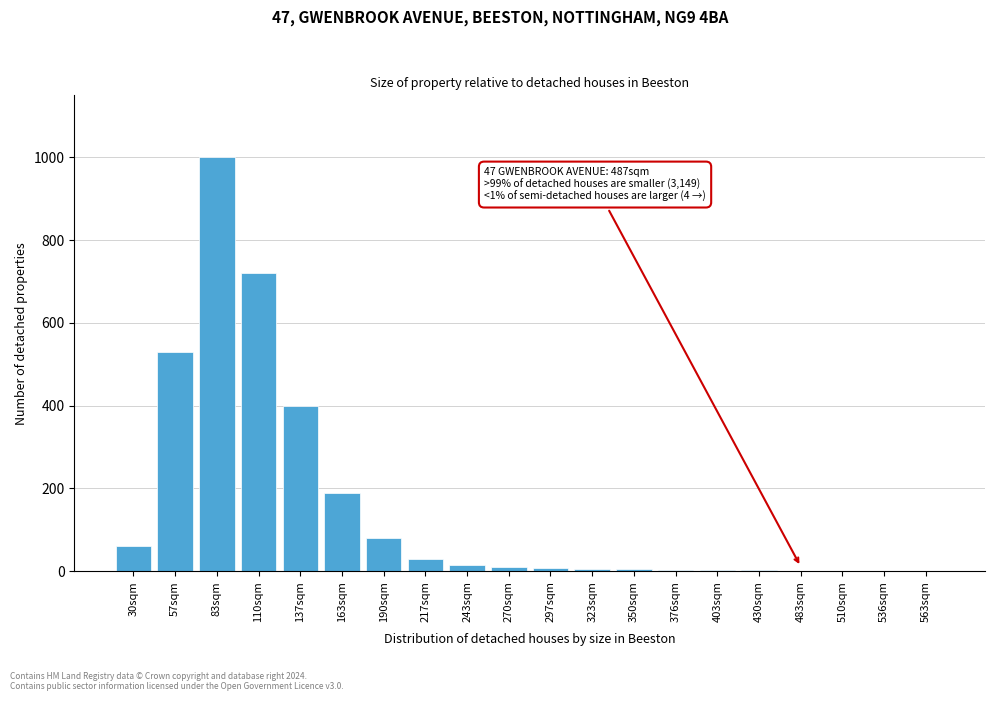

What is the ratio of the value at 137sqm to the value at 110sqm?

0.6